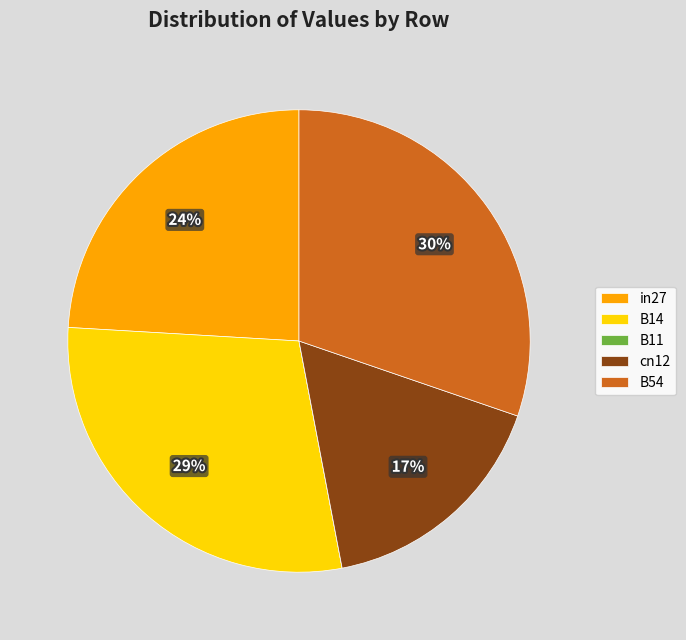

Is there any slice that represents more than half of the pie?

No